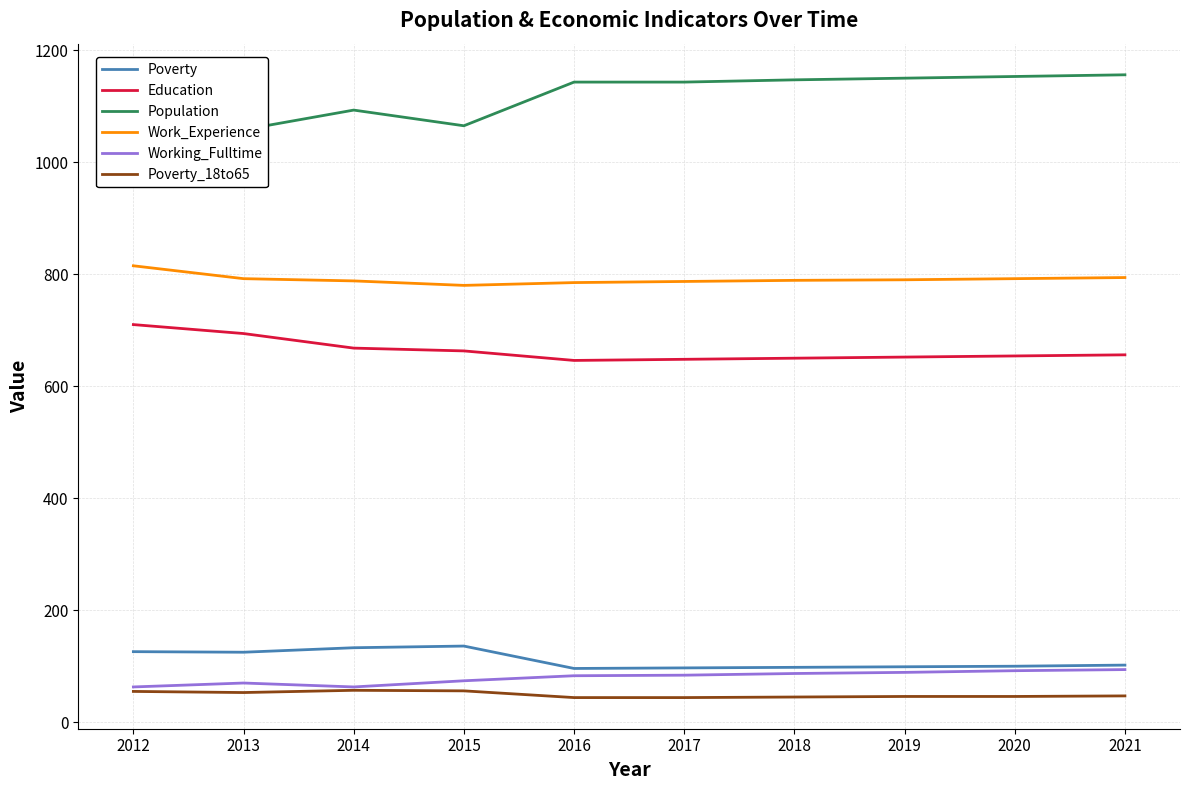

The value of Poverty at 2016 is 96. True or false?

True